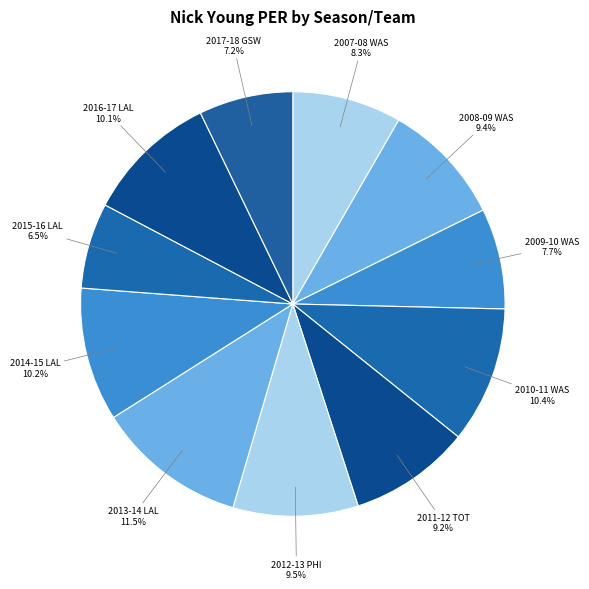

Is it true that 2011-12 TOT is 9% of the pie?

True